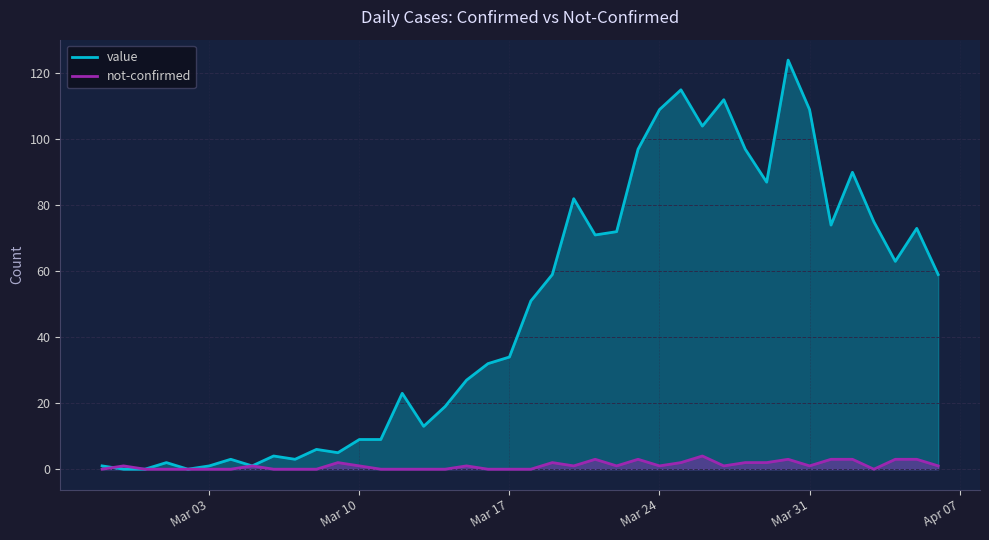

At which category does the chart reach its minimum across all series?

2020-02-28